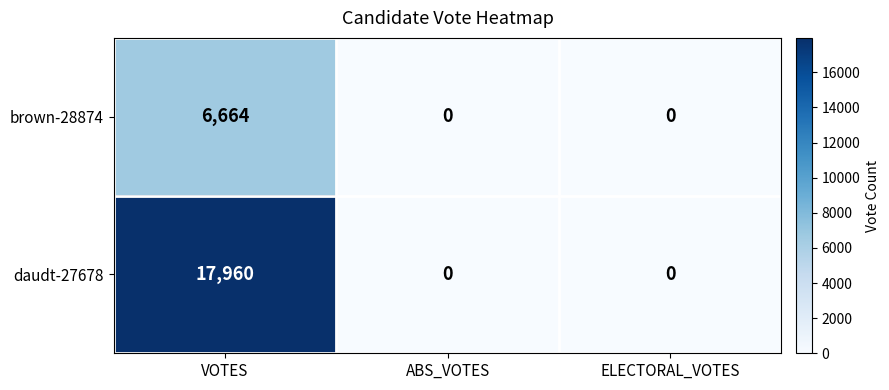

What is the total value across all series at VOTES?

24624